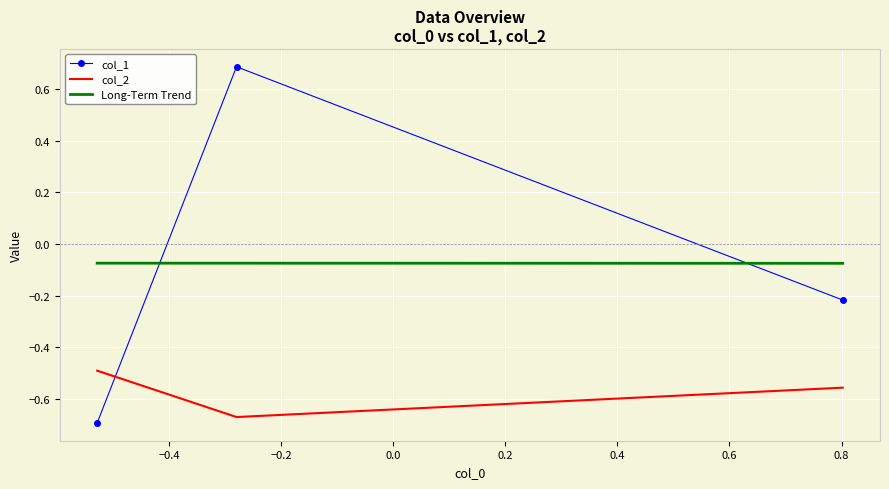

What is the difference between the maximum and minimum values in the col_1 series?

1.4